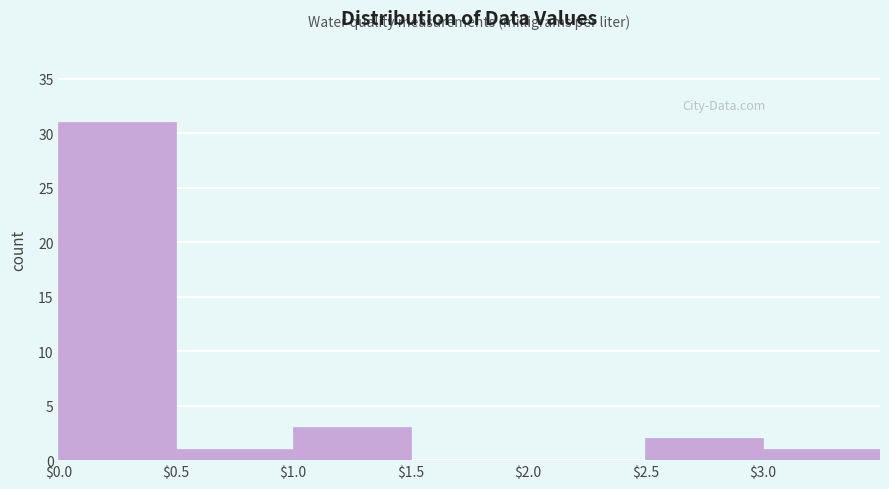

Over which range of the x-axis is the bar tallest?

0.0 to 0.5